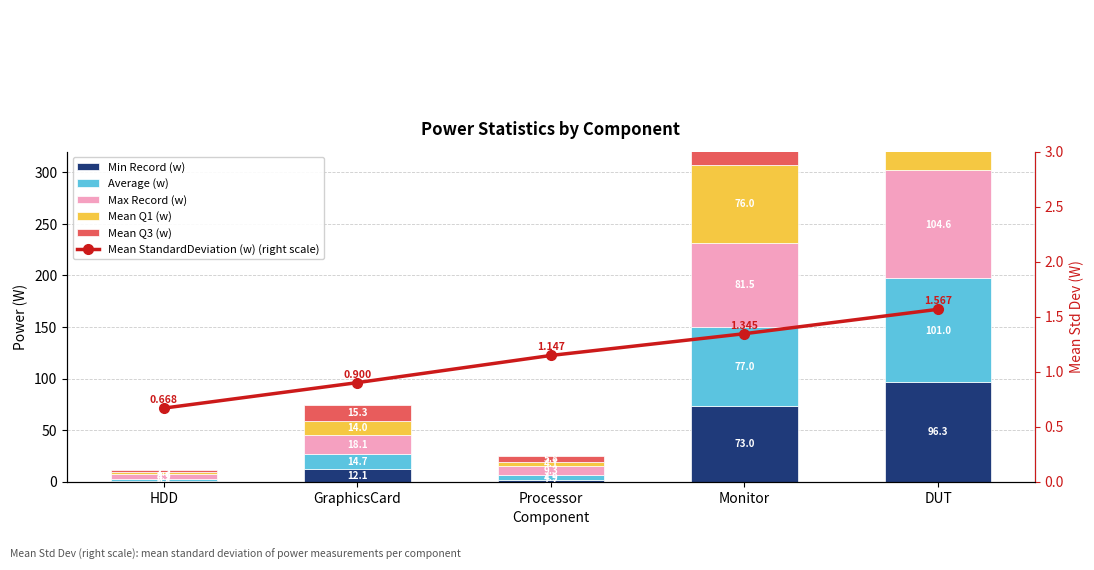

How many bars are there in total?

30